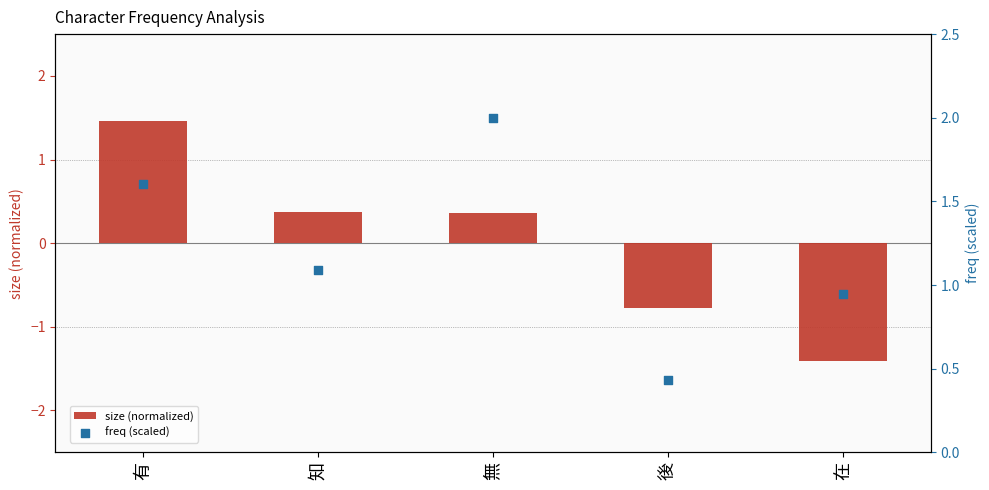

What are all the series names shown in the legend?

size (normalized), freq (scaled)